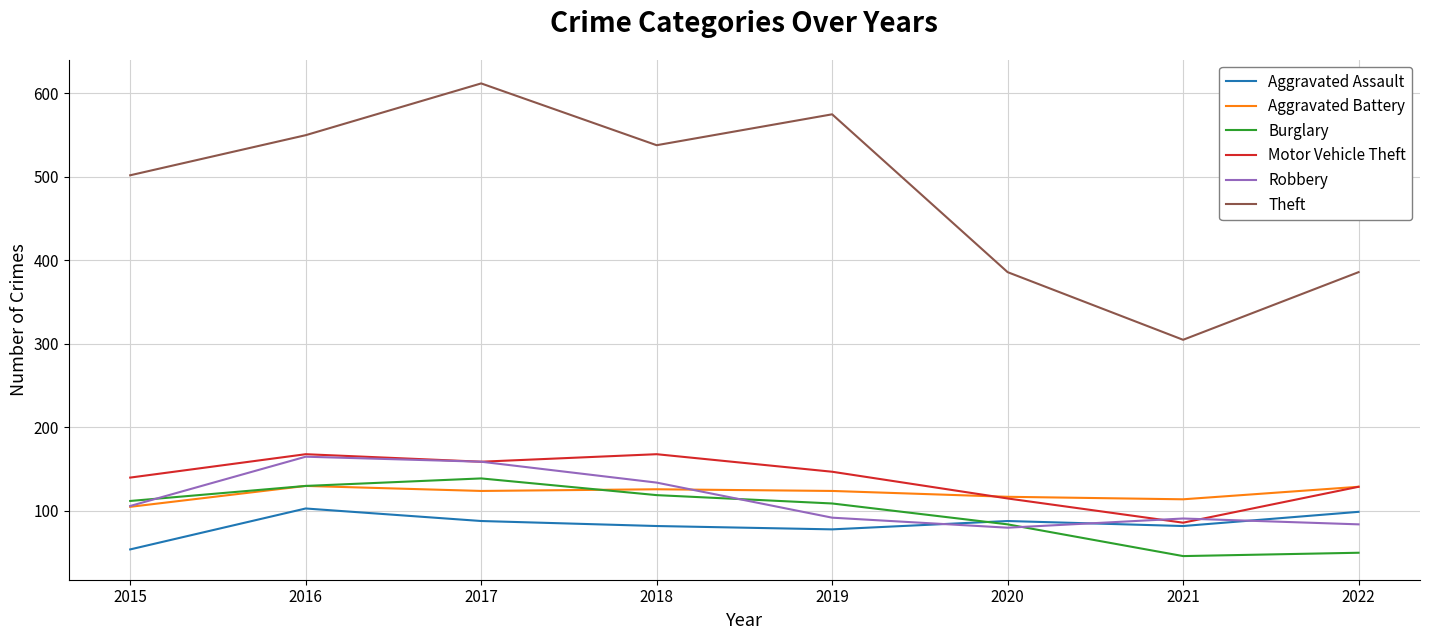

Which category has the highest value in the Robbery series?

2016